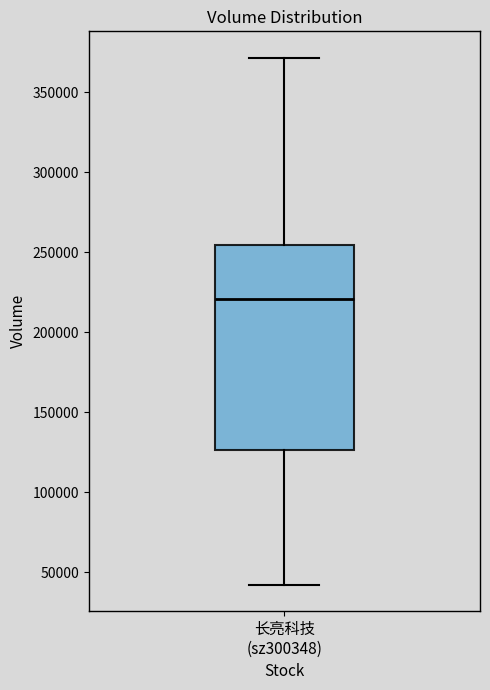

Transcribe this box plot: give where the median line is, the range the box spans, and where the two whiskers end, as read against the y-axis. The values are not printed on the chart, so give them approximately, as read against the axis.

median 220000, box 125000 to 255000, whiskers 40000 to 370000